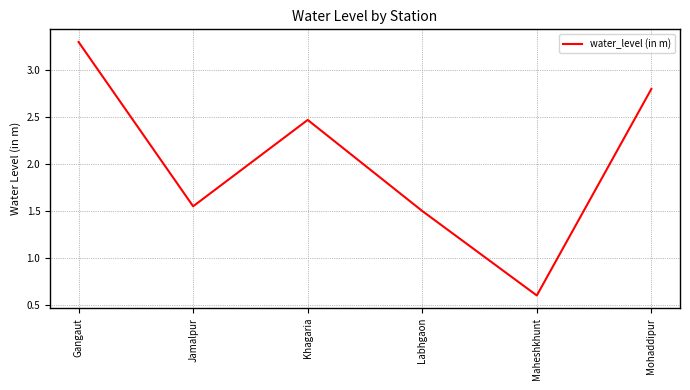

True or false: the data shows 2.8 at Mohaddipur.

True